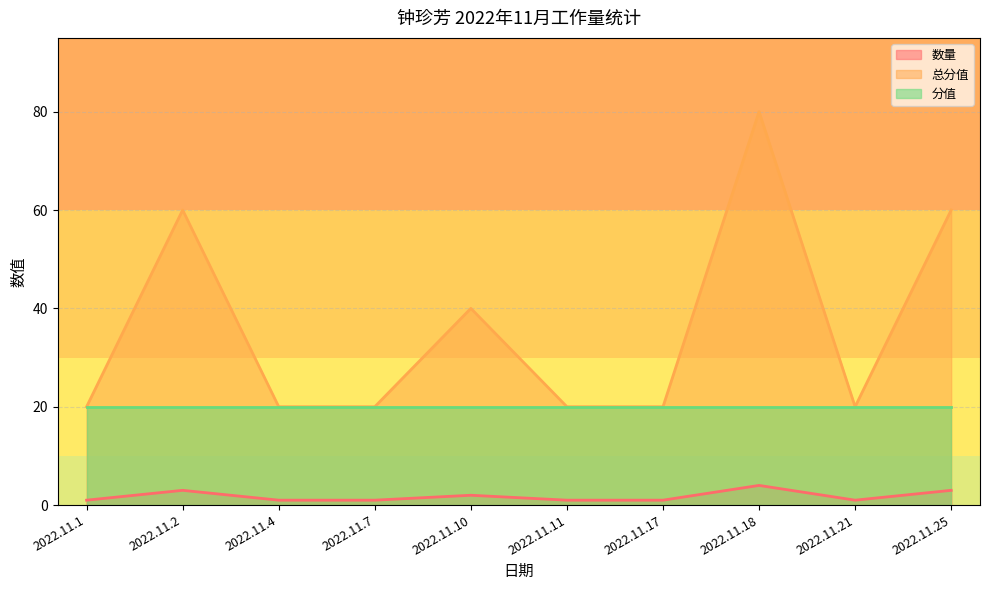

At which category does the chart reach its minimum across all series?

2022.11.1